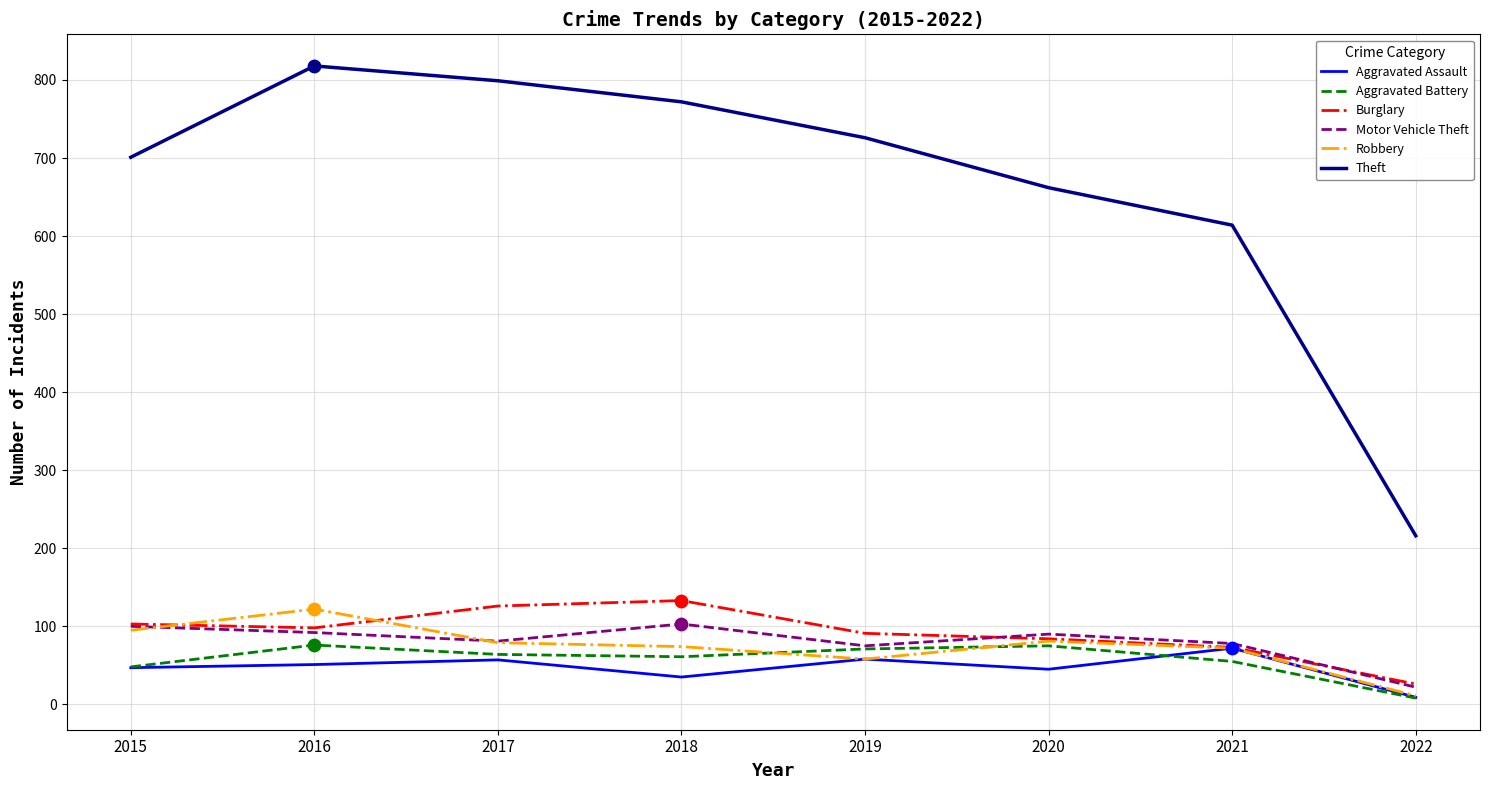

What is the total value across all series at 2016?

1257